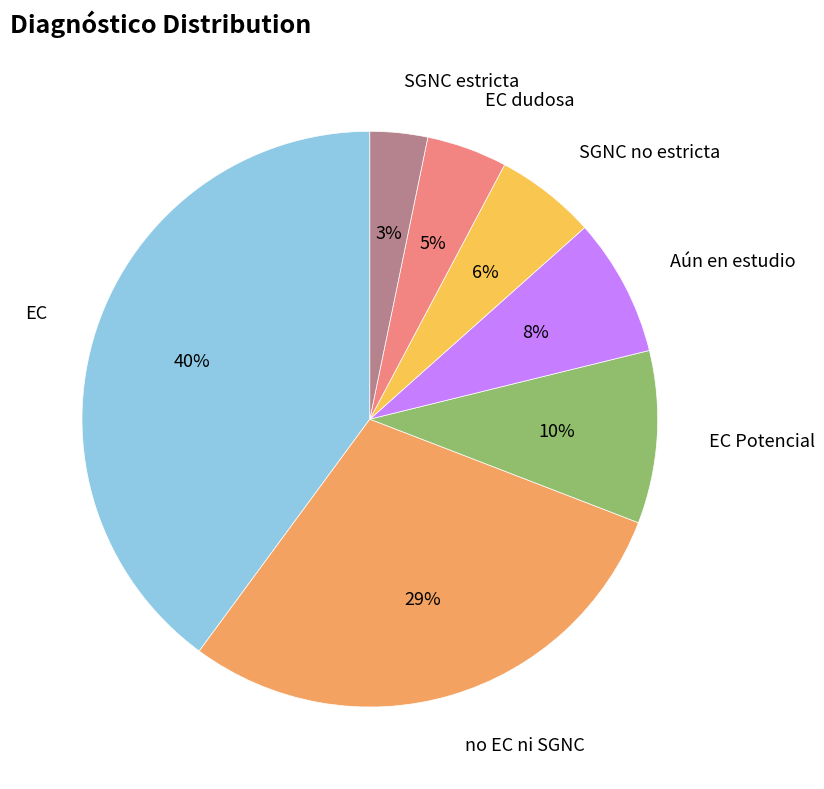

Does any single category account for the majority?

No